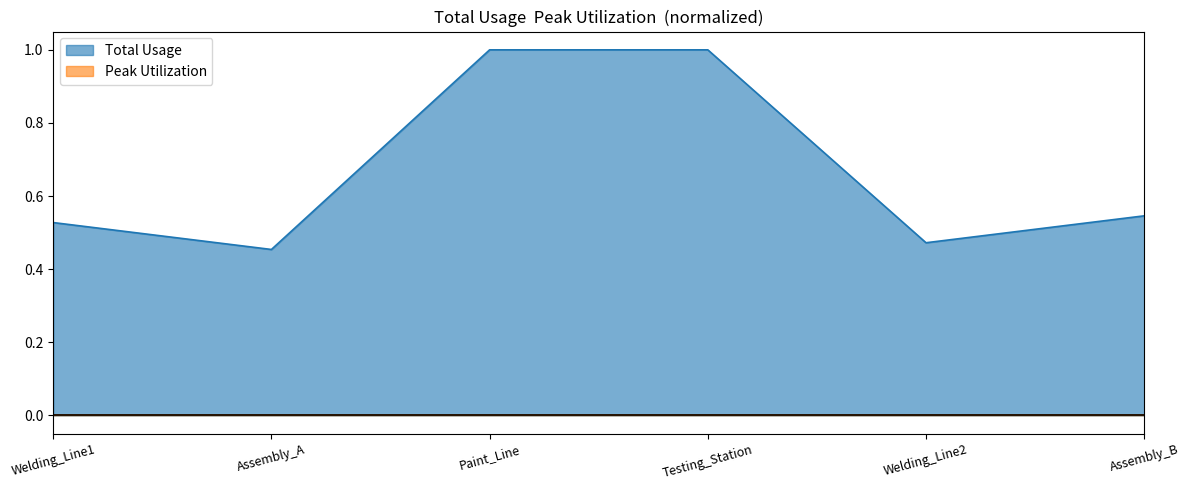

What is the value of the 5th point from the left?

0.5